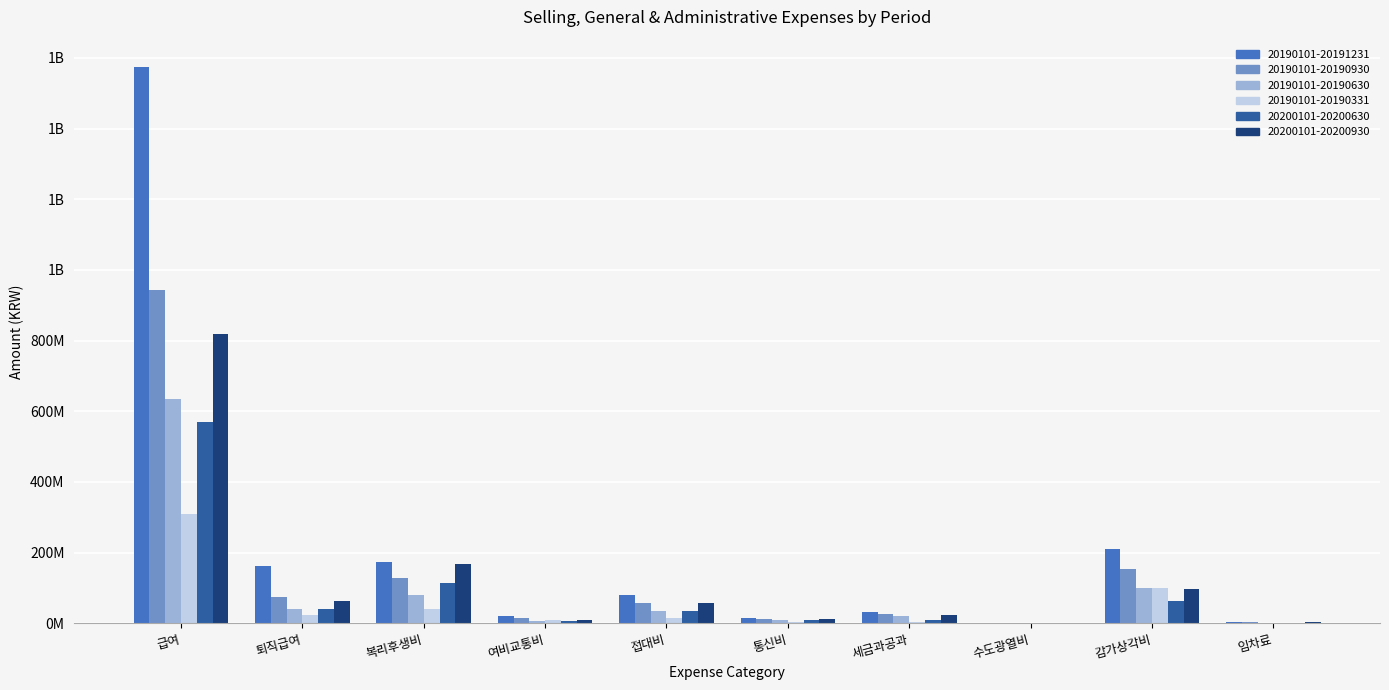

What is the difference between the second highest and second lowest values in the 20190101-20190331 series?

99598233